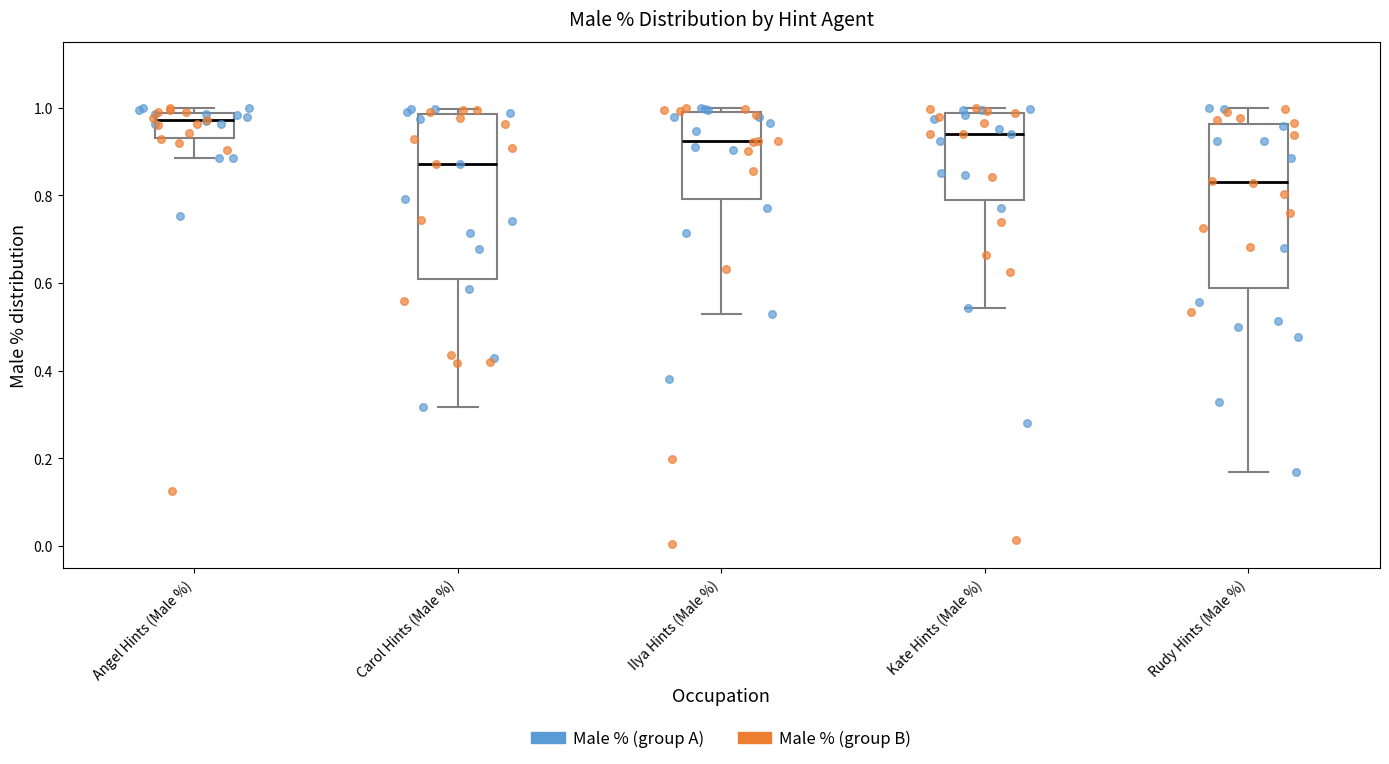

Reading left to right, read every box against the y-axis: the position of its median line, the range the box covers, and the ends of its whiskers. The values are not printed on the chart, so give them approximately, as read against the axis.

Angel Hints (Male %): median 0.98 (just below the box's upper edge), box 0.94 to 0.98, whiskers 0.88 to 1.00
Carol Hints (Male %): median 0.88, box 0.60 to 0.98, whiskers 0.32 to 1.00
Ilya Hints (Male %): median 0.92, box 0.80 to 0.98, whiskers 0.52 to 1.00
Kate Hints (Male %): median 0.94, box 0.78 to 0.98, whiskers 0.54 to 1.00
Rudy Hints (Male %): median 0.84, box 0.58 to 0.96, whiskers 0.16 to 1.00